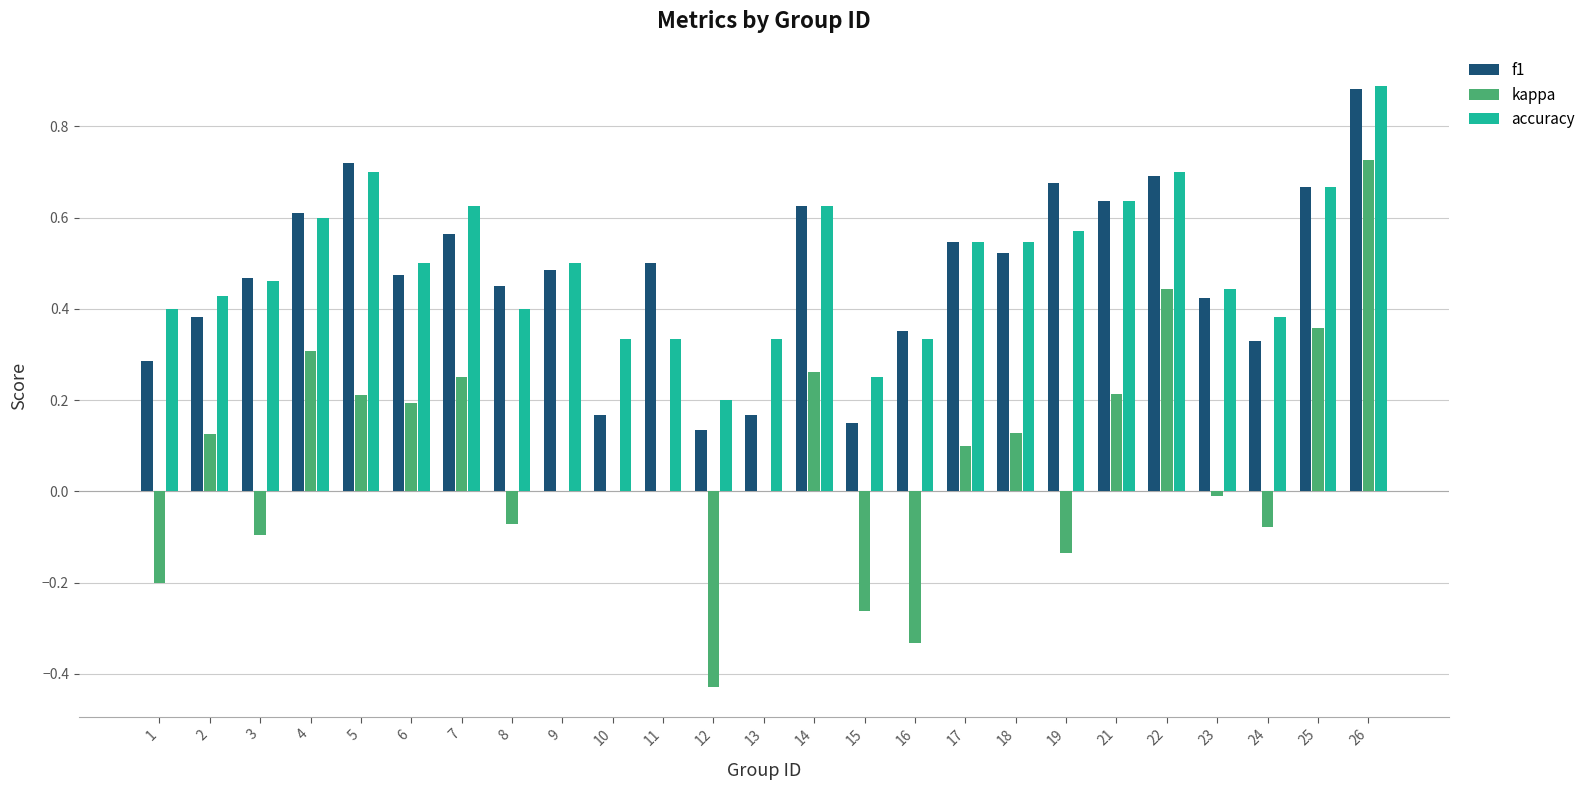

What is the sum of all accuracy values?

12.4